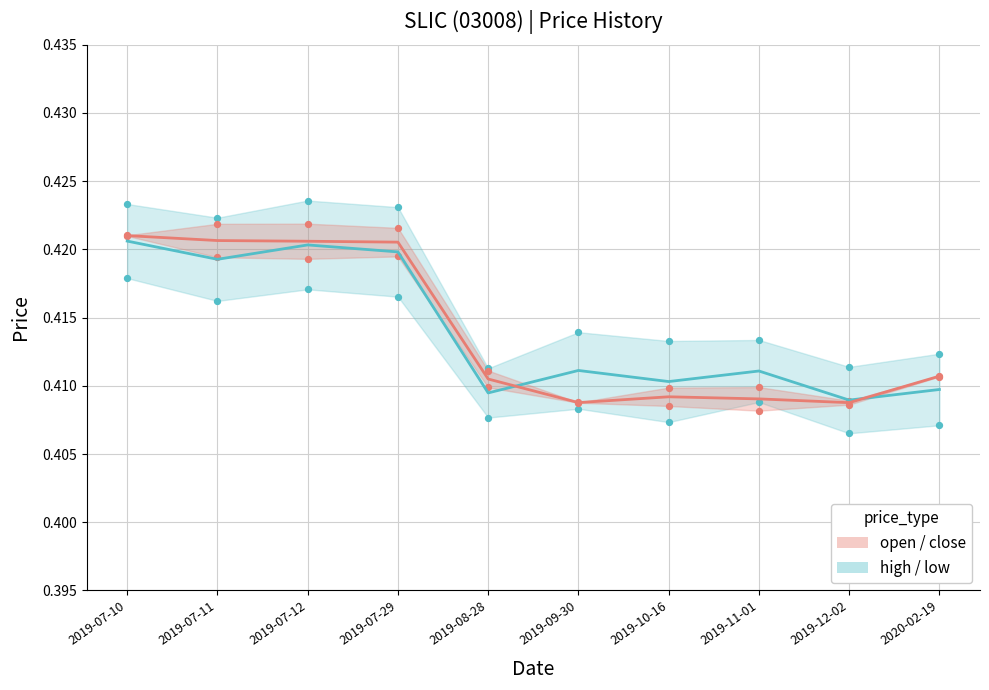

Which series contains the highest Y value?

high